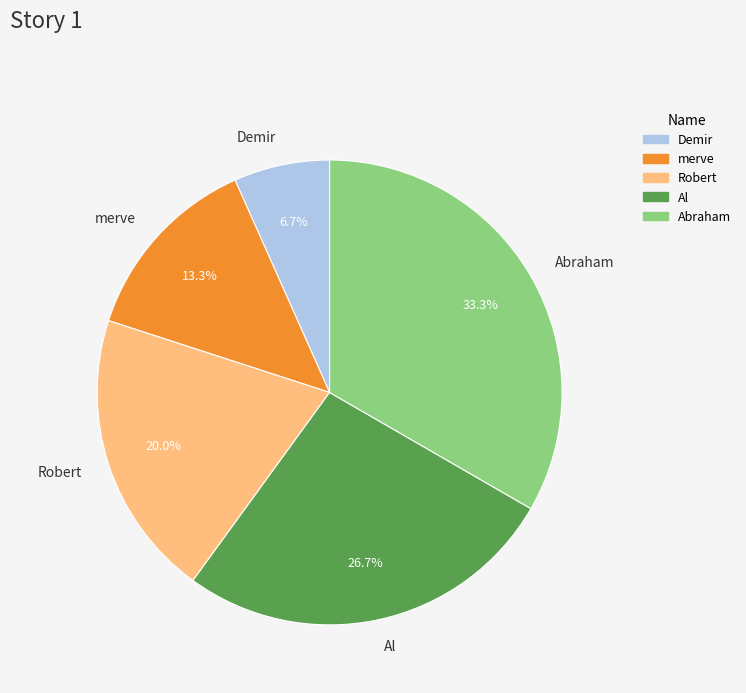

To the nearest percent, what is the combined percentage of Robert and merve?

33%